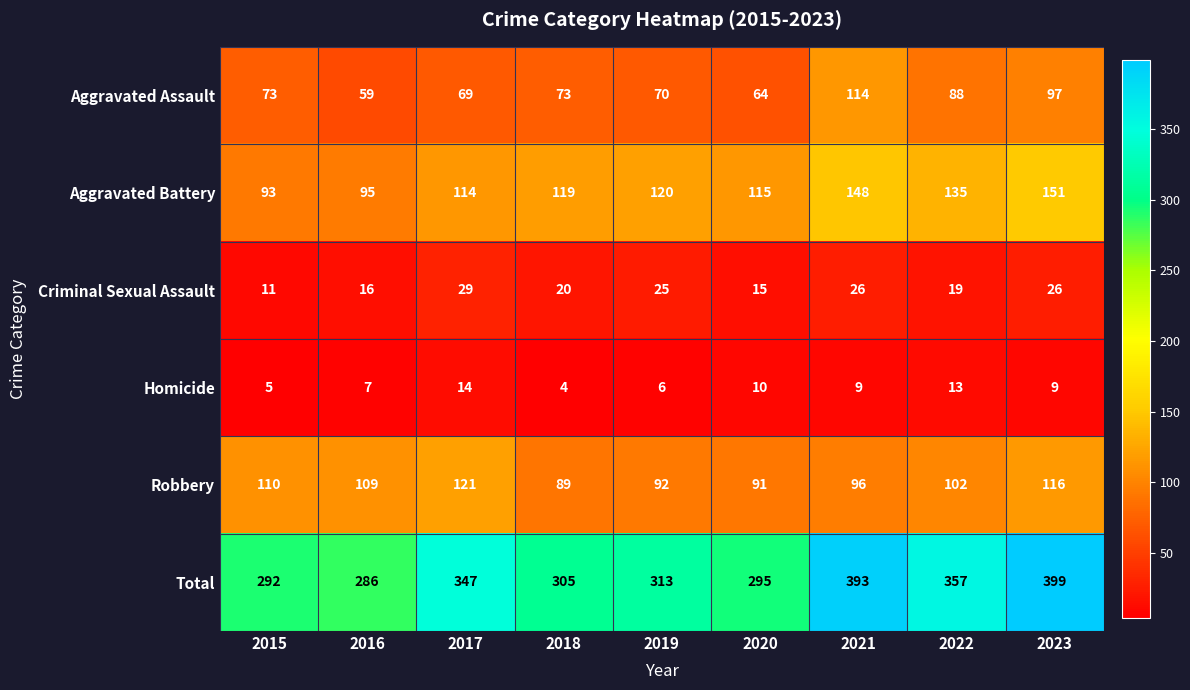

Between 2019 and 2023, which series saw the biggest shift?

Total